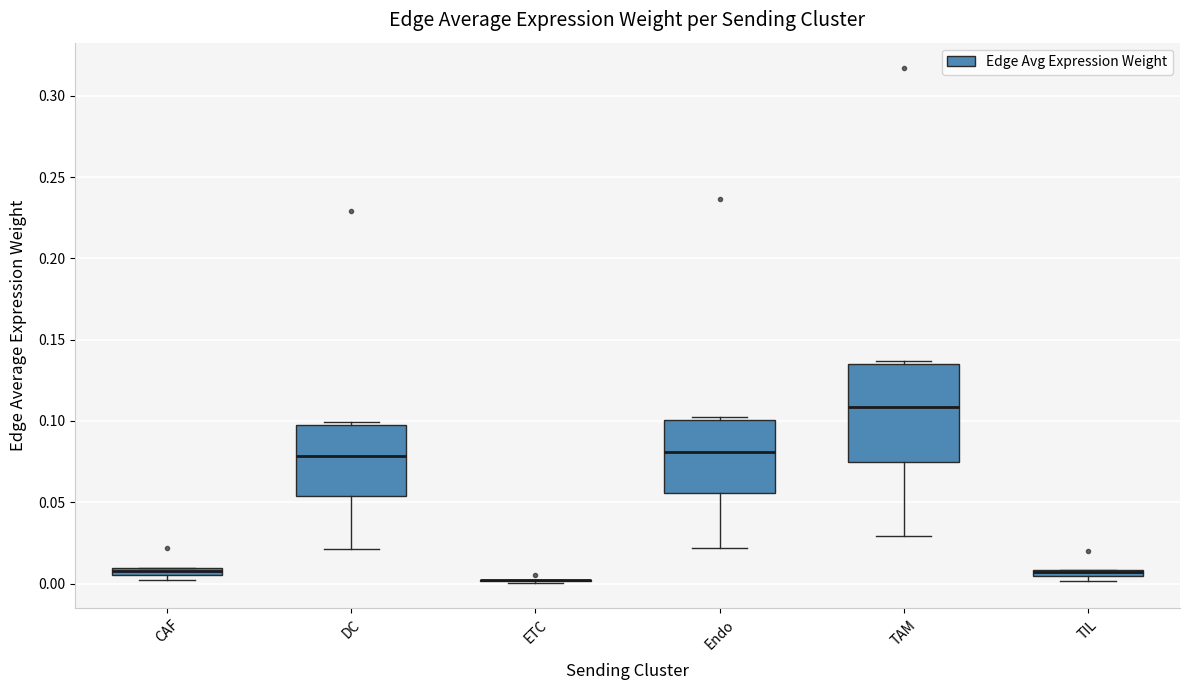

Comparing the boxes themselves (not the whiskers), which one is the tallest?

TAM